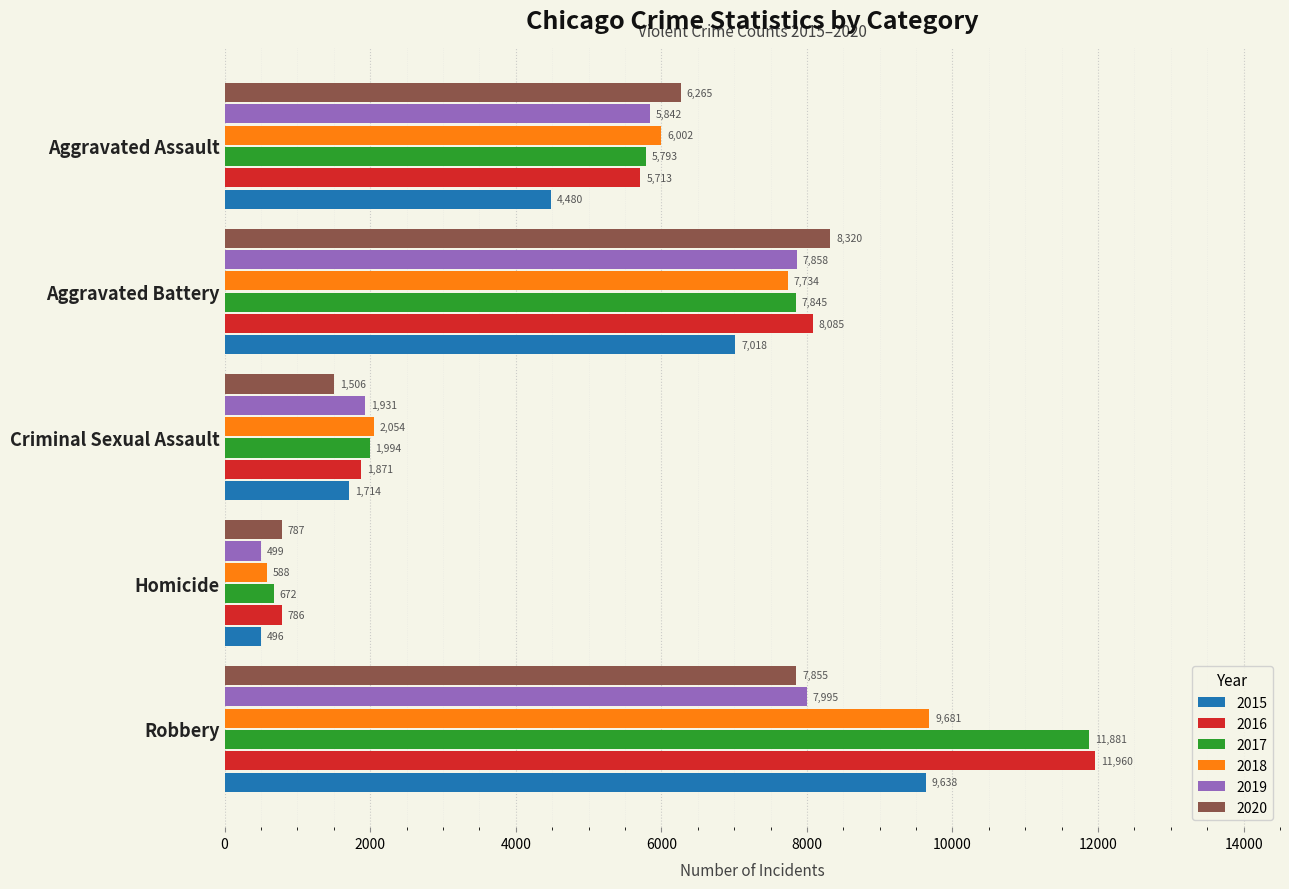

Which series has the largest range (max minus min)?

2017